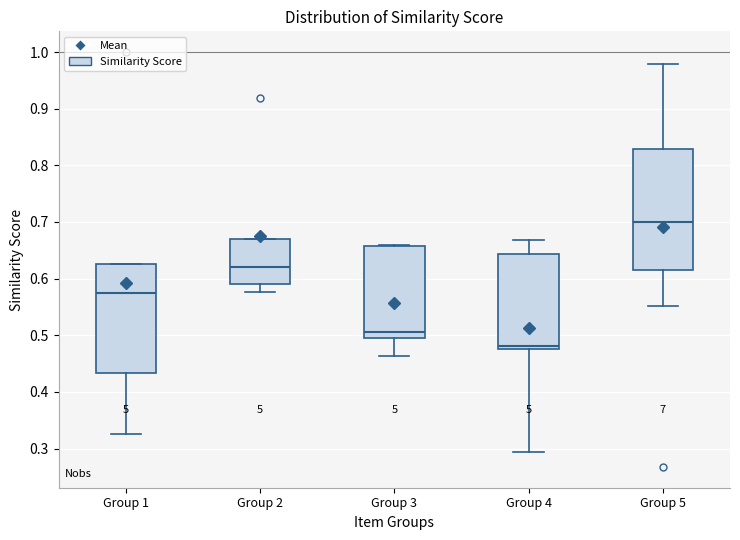

Which box's median line is the lowest?

Group 4